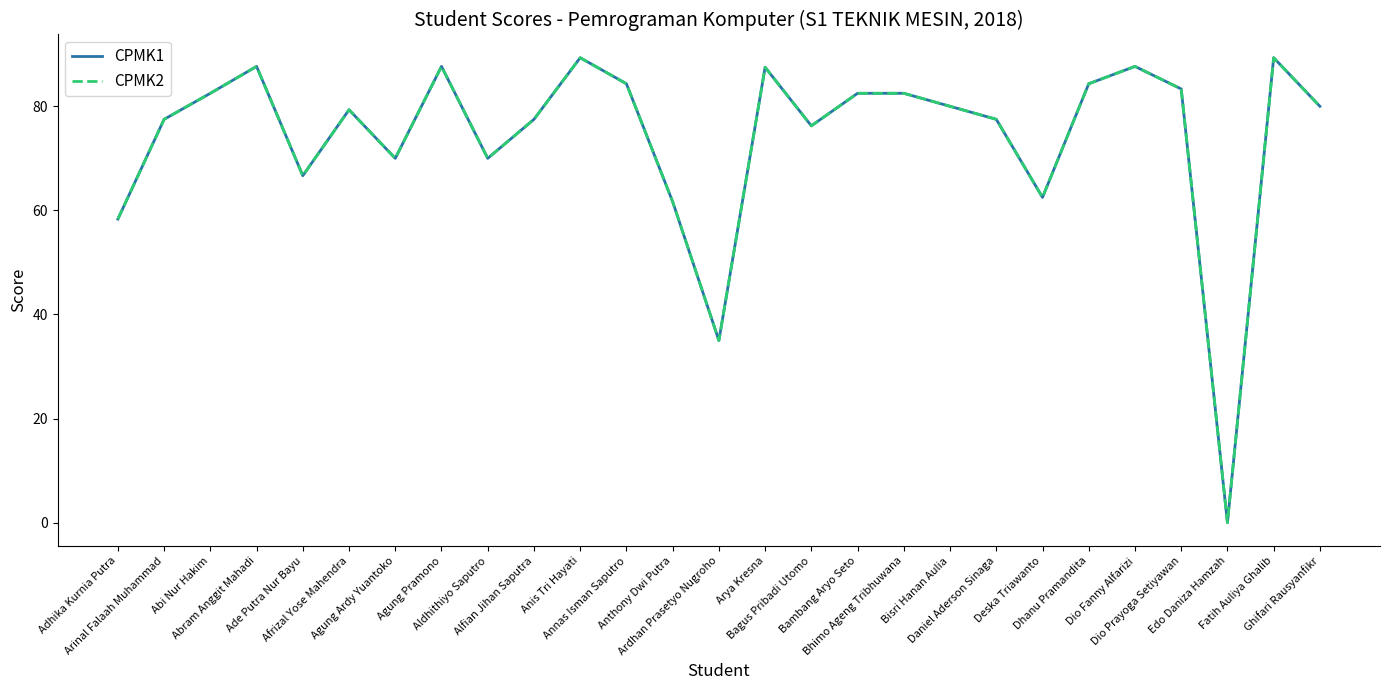

What is the sum of the CPMK1 values at Ardhan Prasetyo Nugroho and Alfian Jihan Saputra?

112.5